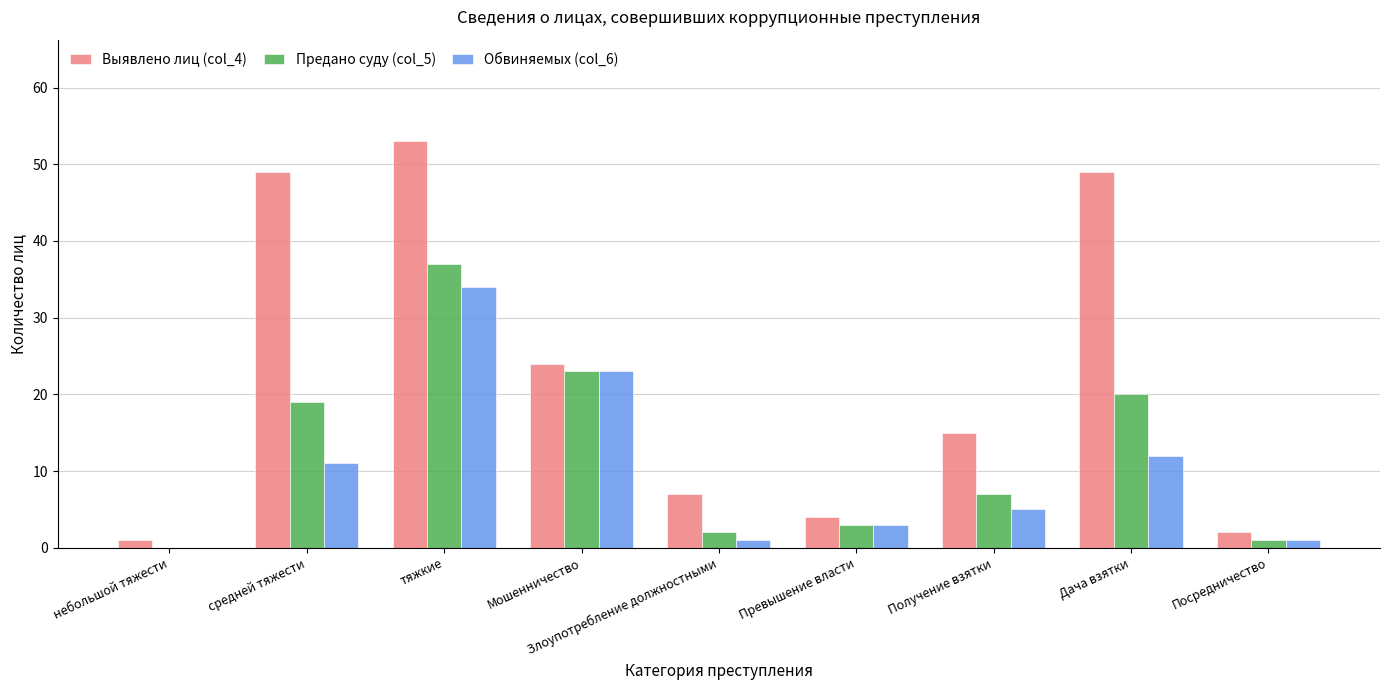

Reading right to left, what are all the values shown in this chart?

Выявлено лиц (col_4): Посредничество=2	Дача взятки=49	Получение взятки=15	Превышение власти=4	Злоупотребление должностными=7	Мошенничество=24	тяжкие=53	средней тяжести=49	небольшой тяжести=1
Предано суду (col_5): Посредничество=1	Дача взятки=20	Получение взятки=7	Превышение власти=3	Злоупотребление должностными=2	Мошенничество=23	тяжкие=37	средней тяжести=19	небольшой тяжести=0
Обвиняемых (col_6): Посредничество=1	Дача взятки=12	Получение взятки=5	Превышение власти=3	Злоупотребление должностными=1	Мошенничество=23	тяжкие=34	средней тяжести=11	небольшой тяжести=0